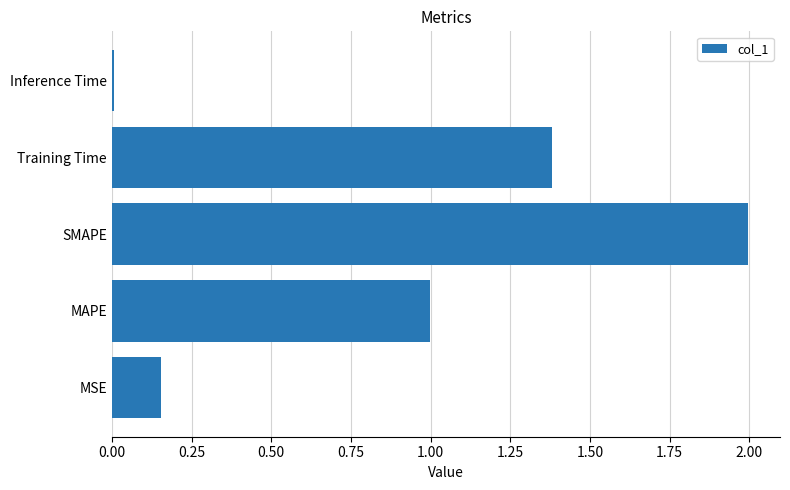

How many bars are there in total?

5